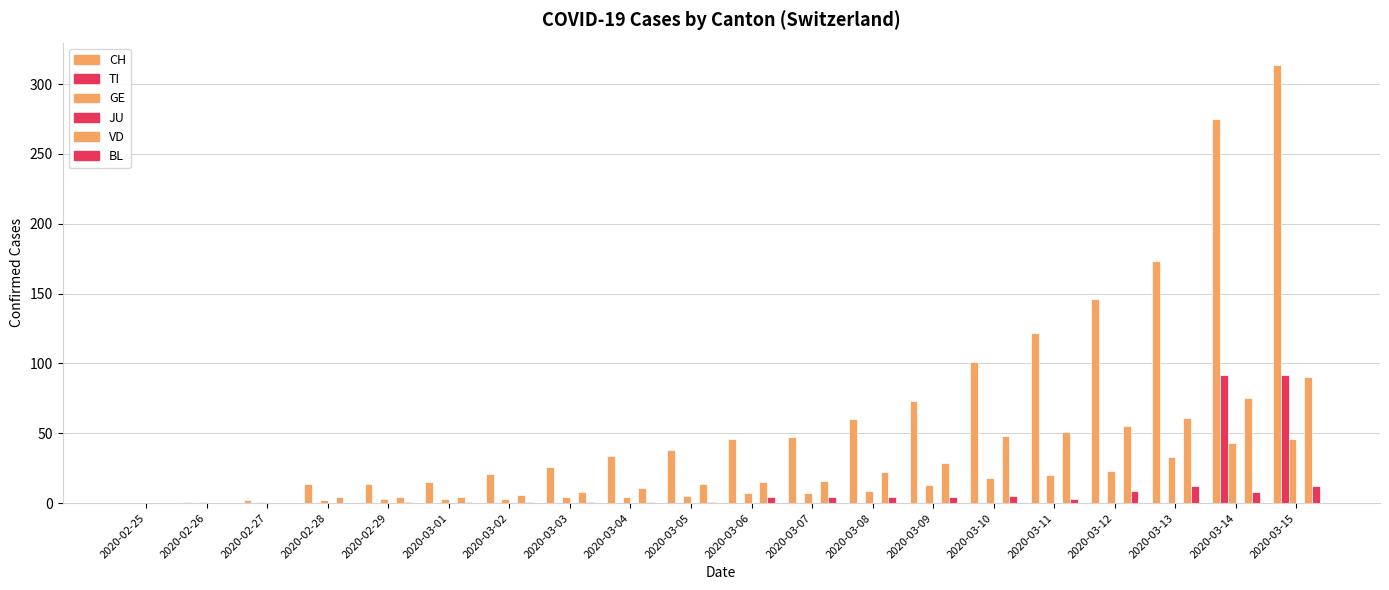

Which category has the highest value across all series?

2020-03-15